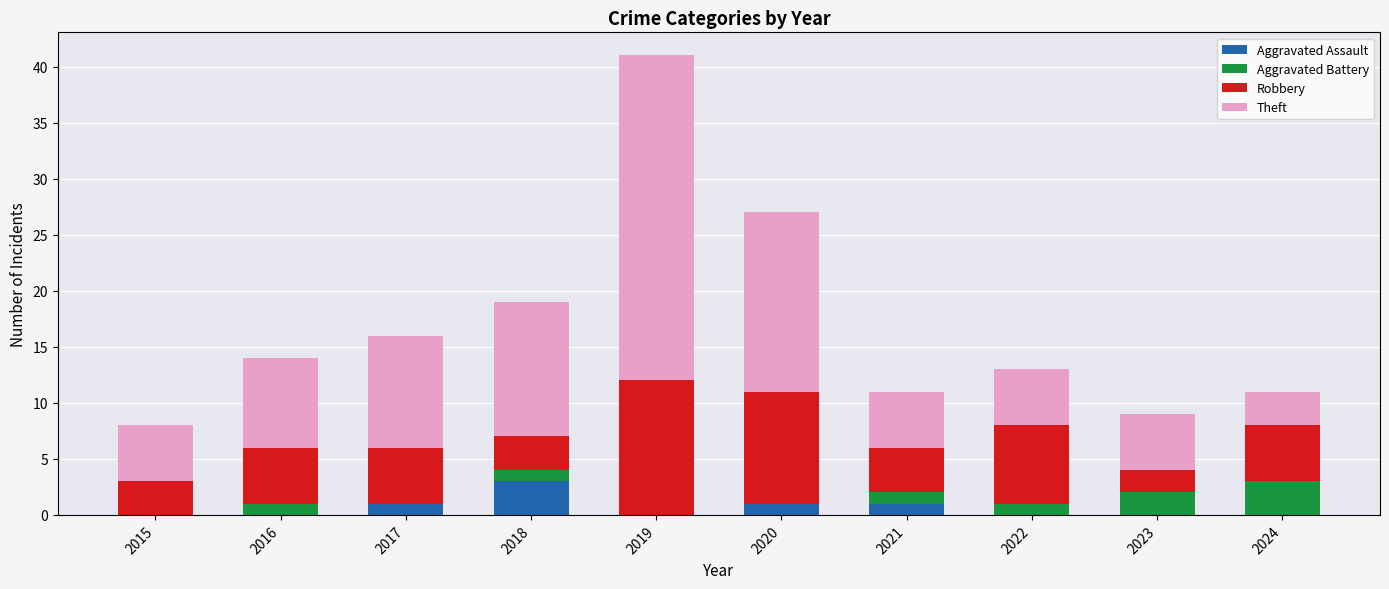

At which label does Aggravated Assault reach its peak?

2018